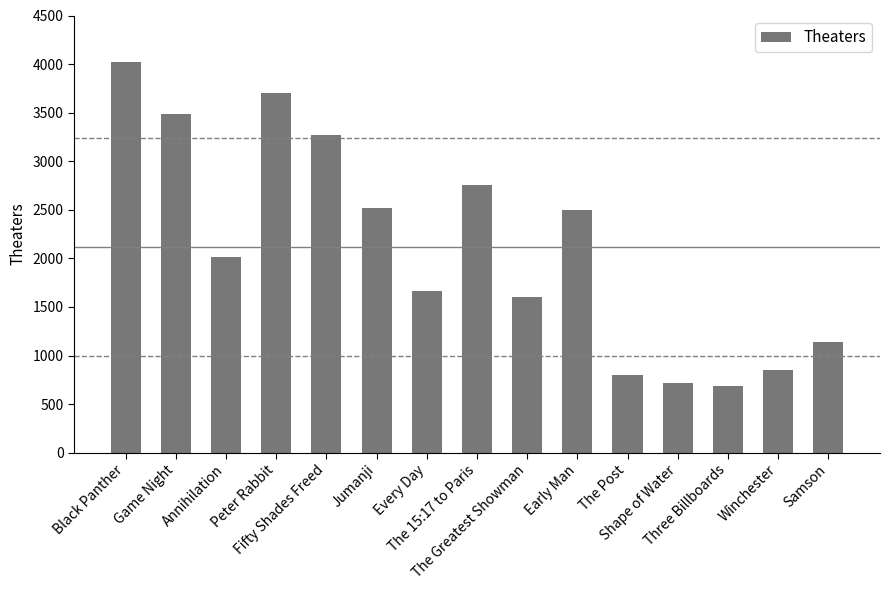

Reading left to right, extract all data points from this chart.

Black Panther=4020	Game Night=3488	Annihilation=2012	Peter Rabbit=3707	Fifty Shades Freed=3265	Jumanji=2519	Every Day=1667	The 15:17 to Paris=2752	The Greatest Showman=1601	Early Man=2494	The Post=795	Shape of Water=721	Three Billboards=691	Winchester=852	Samson=1140